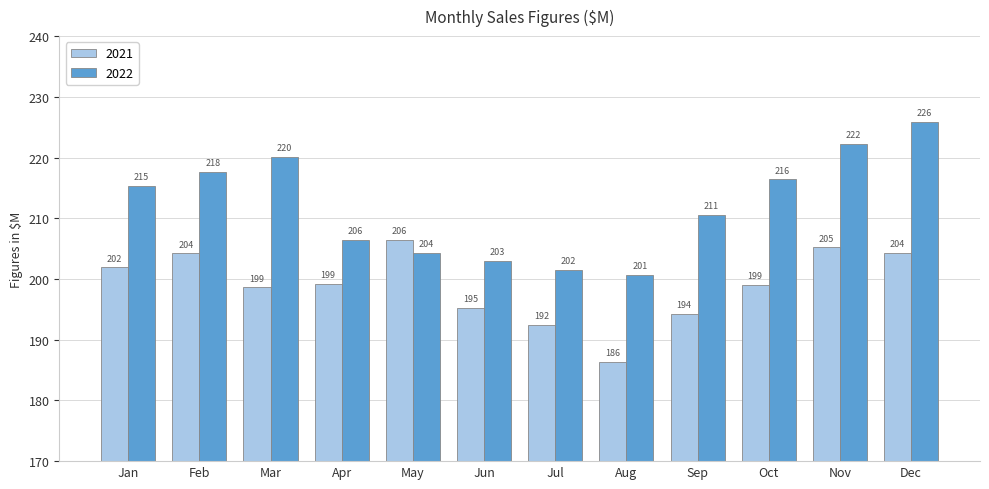

Read the 2022 value at Dec.

225.8